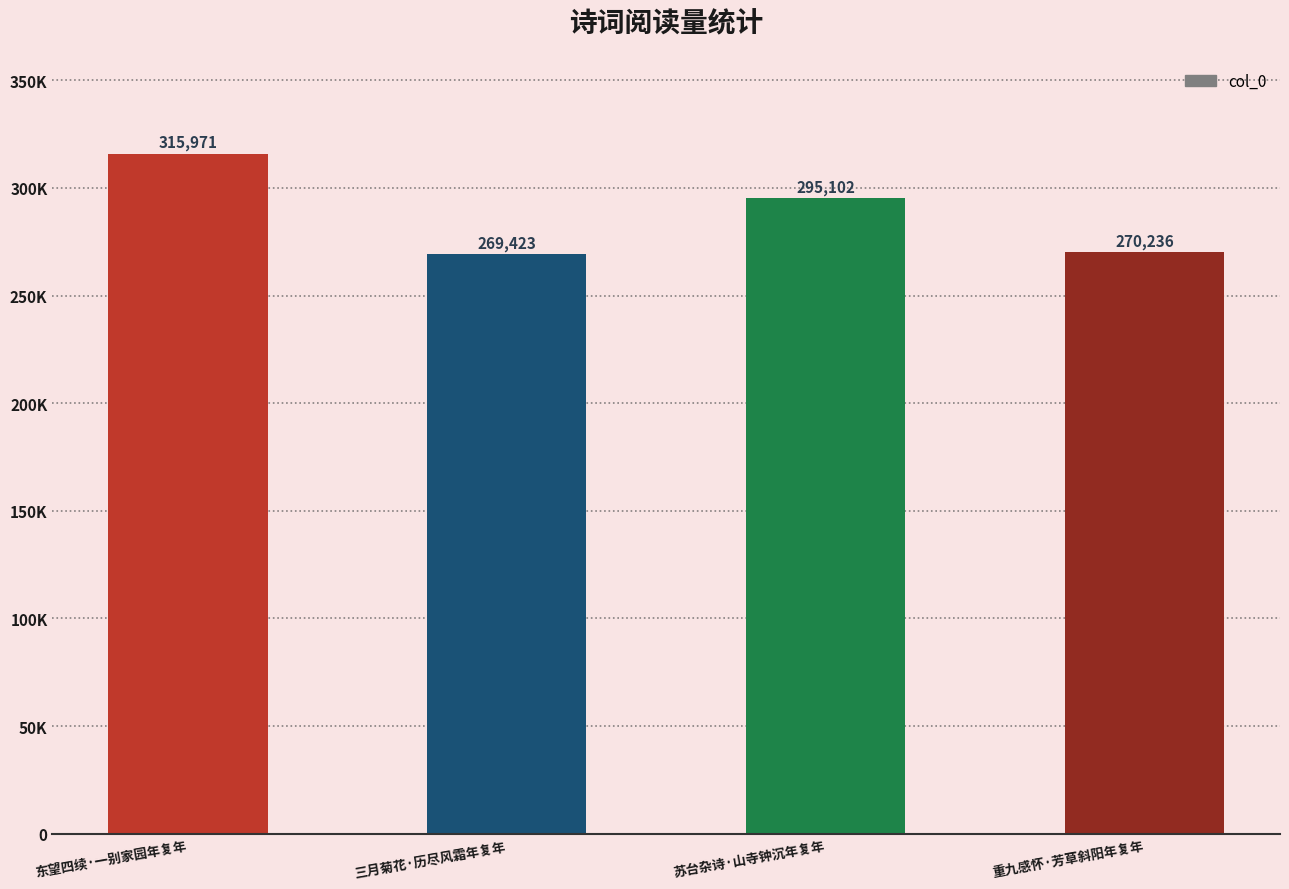

Reading left to right, transcribe all the data shown in this chart.

东望四续·一别家园年复年=315971	三月菊花·历尽风霜年复年=269423	苏台杂诗·山寺钟沉年复年=295102	重九感怀·芳草斜阳年复年=270236